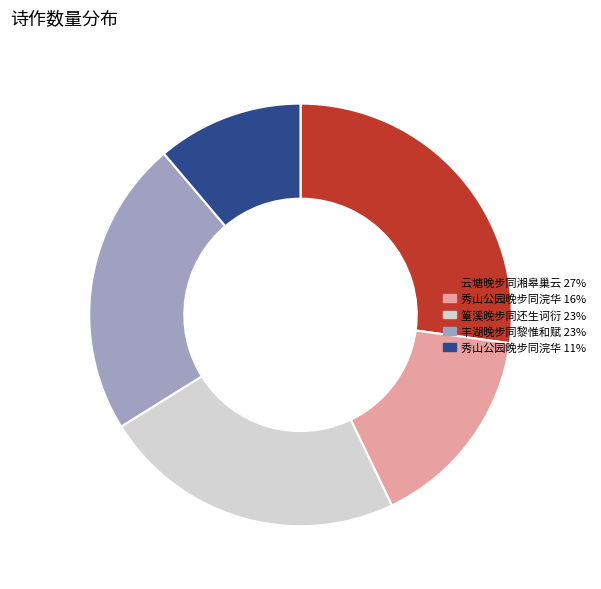

Rank the categories by value from lowest to highest.

秀山公园晚步同浣华 11%, 秀山公园晚步同浣华 16%, 丰湖晚步同黎惟和赋 23%, 篁溪晚步同还生诃衍 23%, 云塘晚步同湘皋巢云 27%